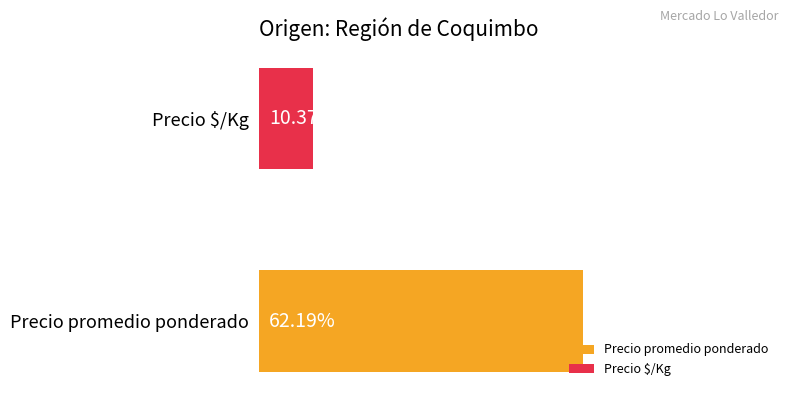

Which series has the largest range (max minus min)?

Precio promedio ponderado